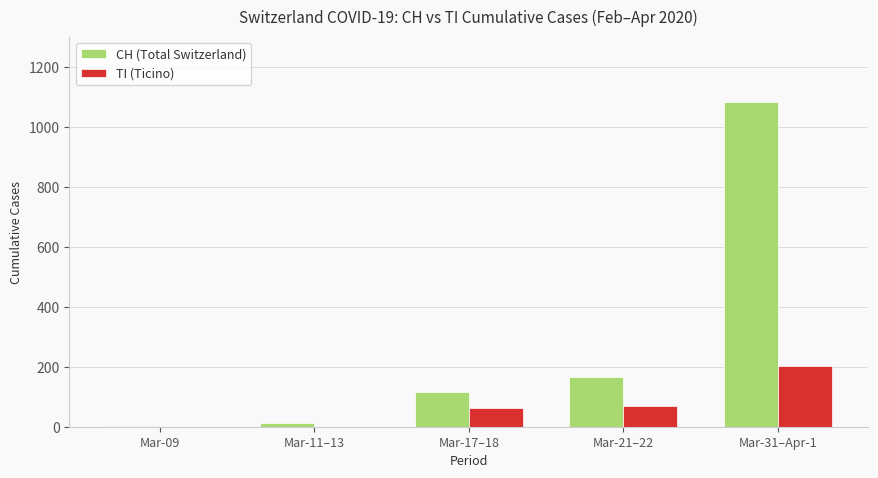

Is the value of TI (Ticino) at Mar-11–13 greater than the value of CH (Total Switzerland) at Mar-17–18?

No